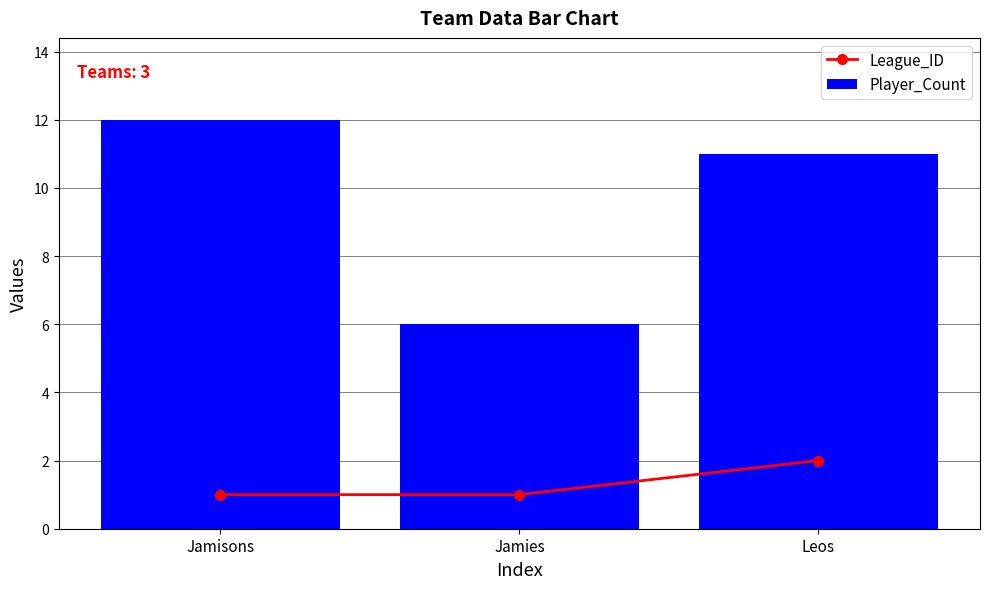

What is the difference between the maximum and minimum values in the League_ID series?

1